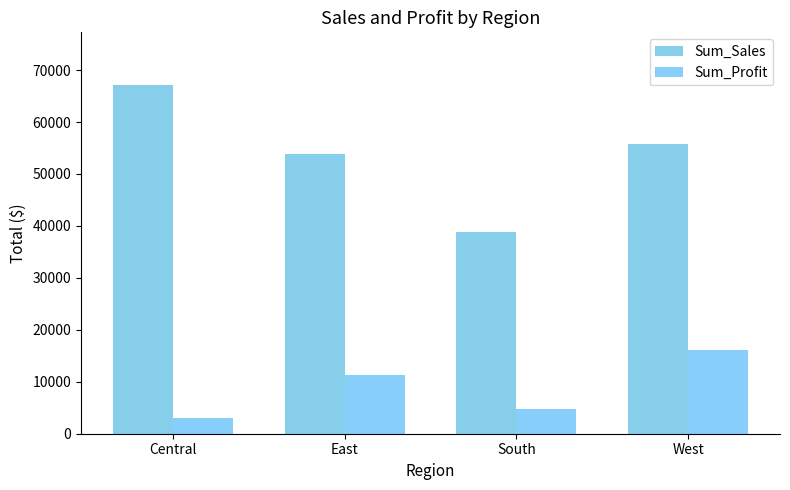

Where is Sum_Profit nearest to the value 9585?

East